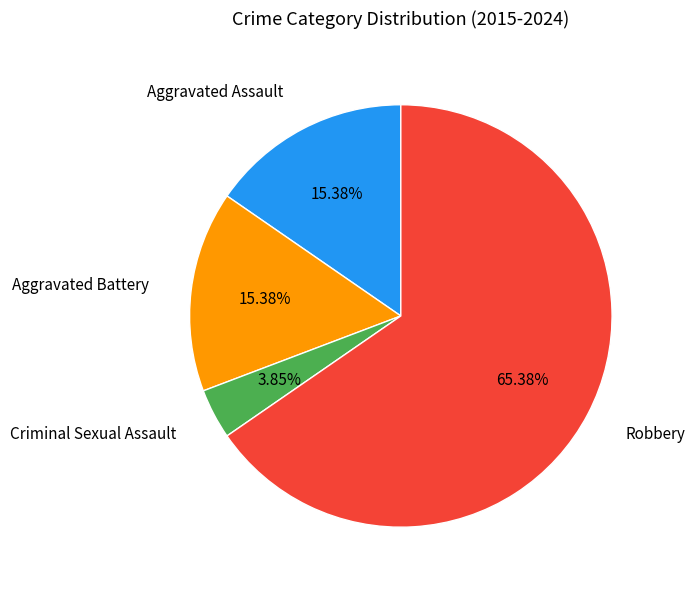

How many segments does this pie chart have?

4